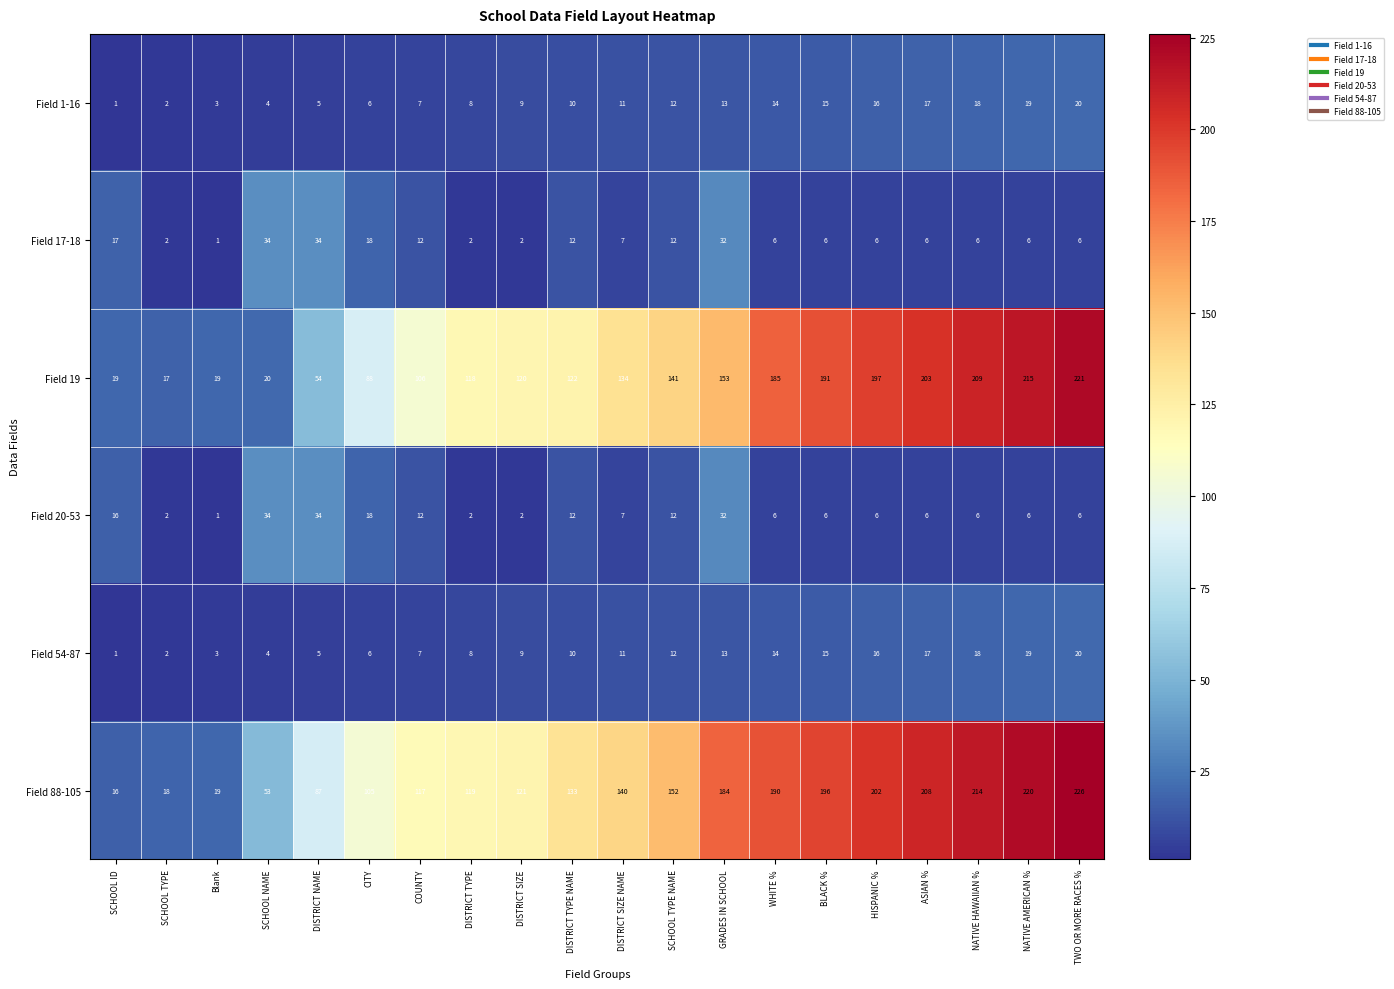

Which series changed the most between SCHOOL ID and Blank?

Field 17-18